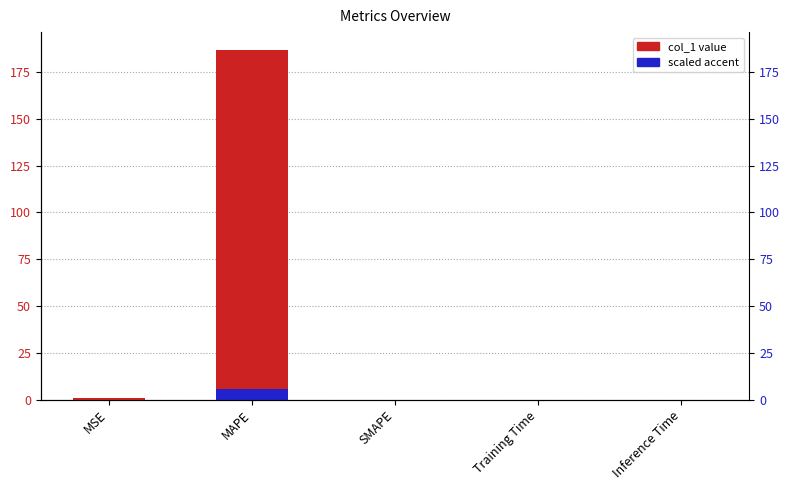

What is the highest value of the col_1 series?

187.1